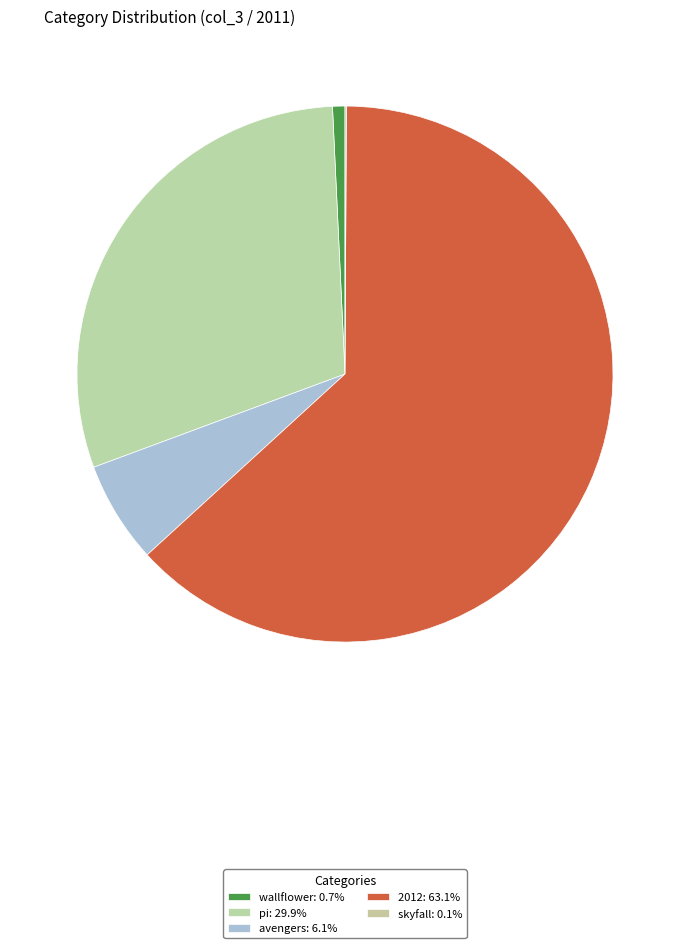

What percentage is NOT represented by 2012?

36.9%